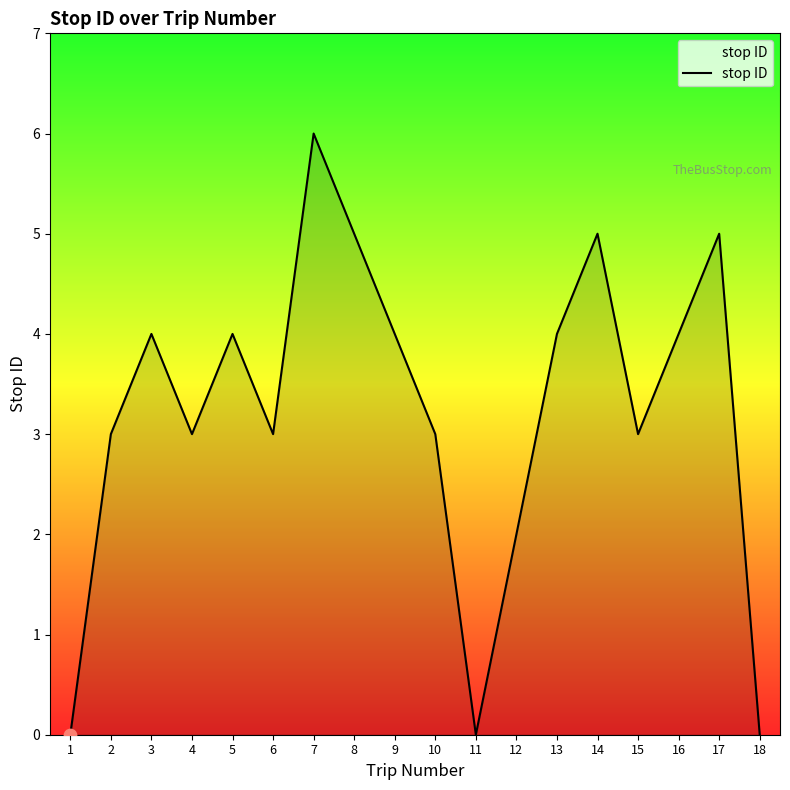

What is the ratio of the value at 14 to the value at 8?

1.0